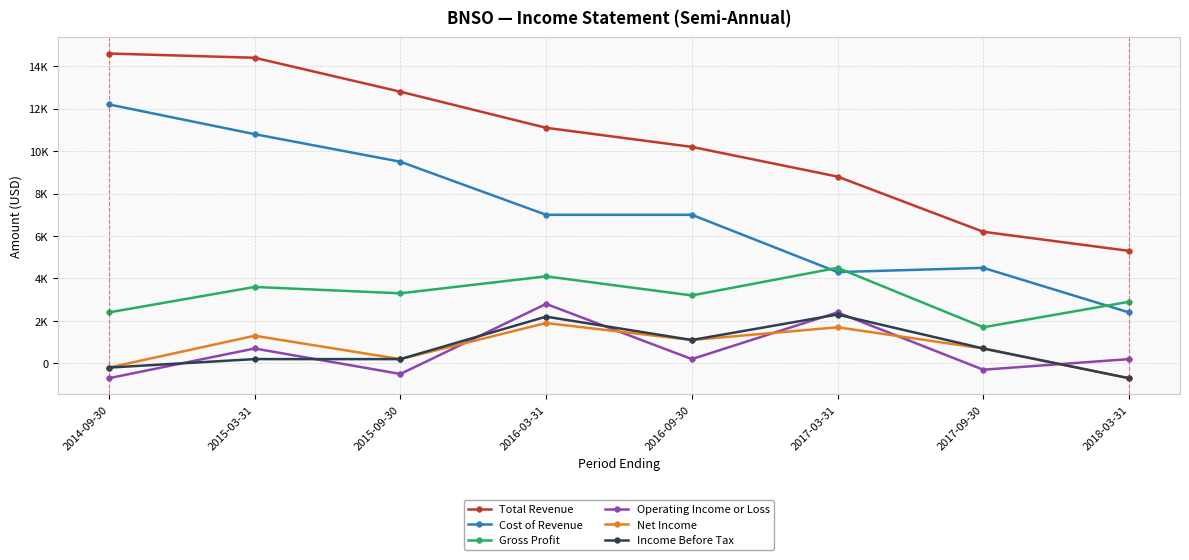

True or false: Income Before Tax and Total Revenue cross at least once.

False